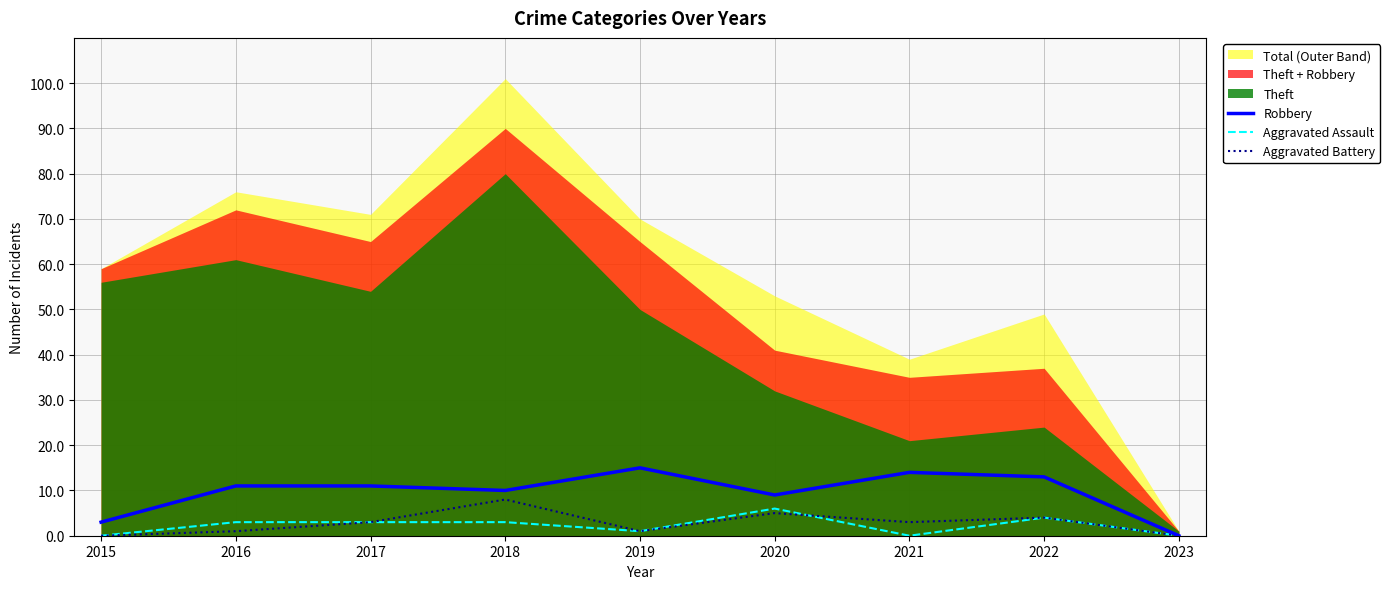

What is the difference between the Aggravated Assault values at 2020 and 2016?

3